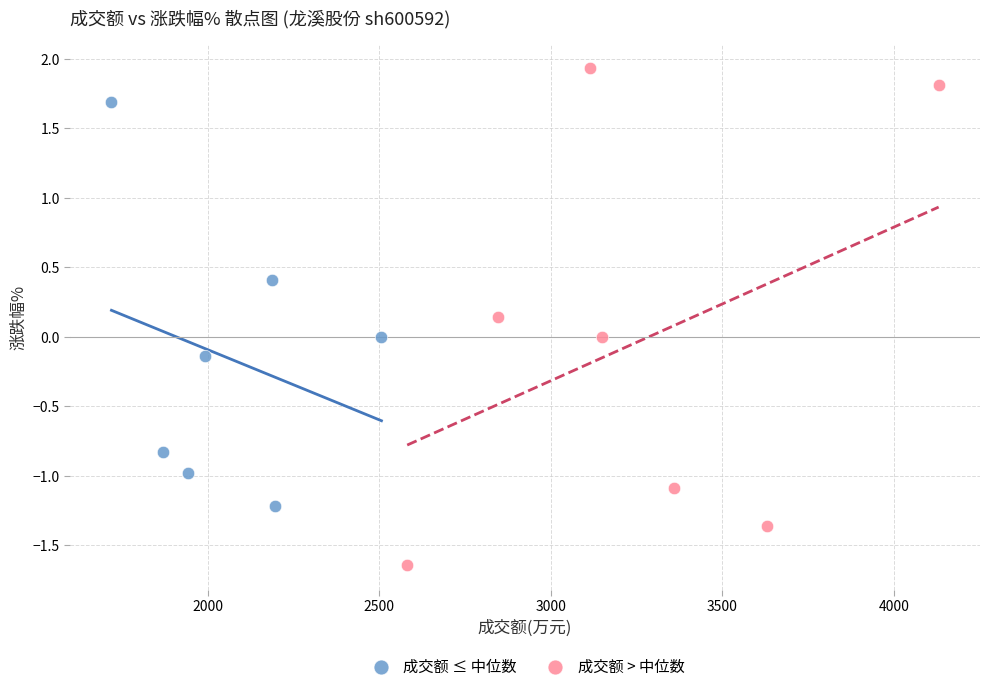

Which series contains the lowest Y value?

成交额 > 中位数